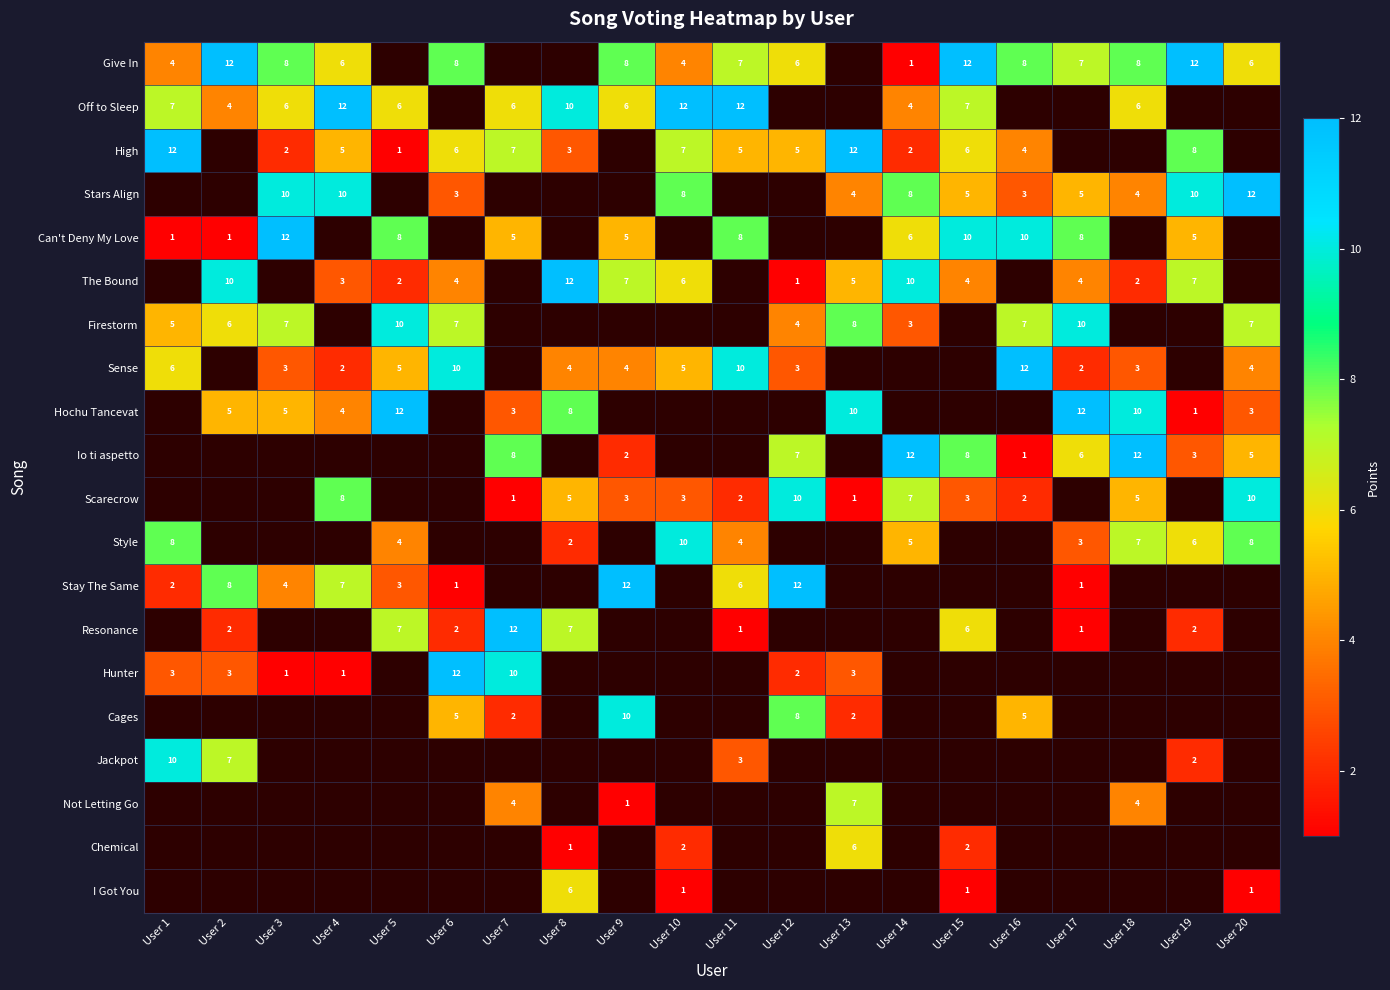

The value of Give In at User 4 is 3. True or false?

False